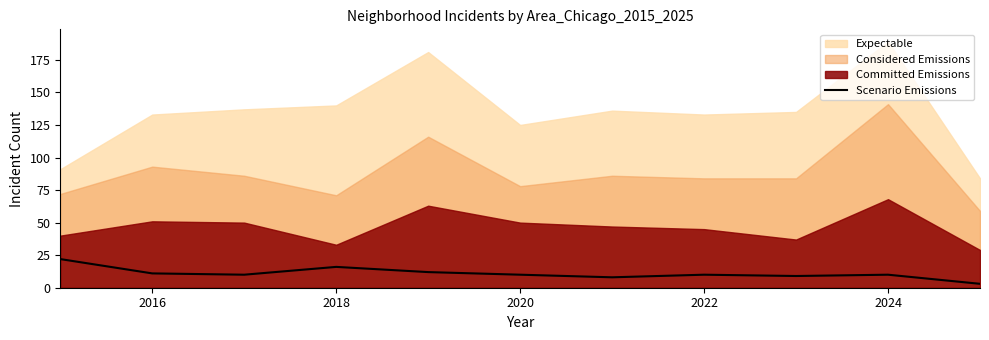

What is the difference between the maximum and minimum values?

19